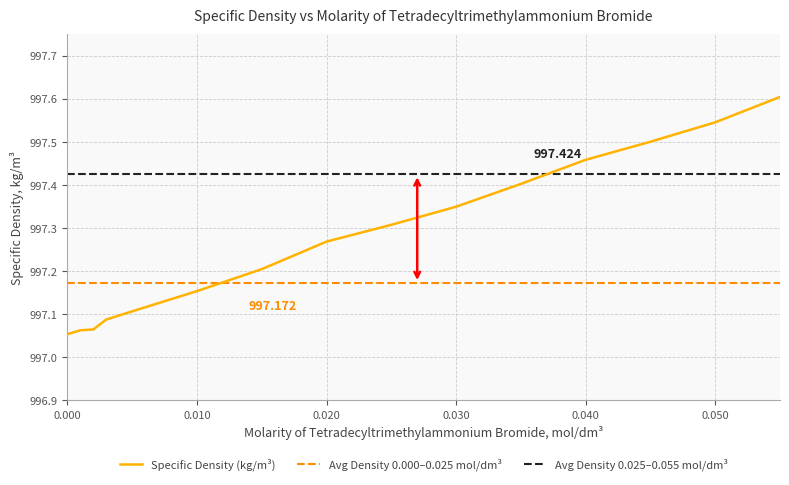

True or false: Specific Density (kg/m³) and Avg Density 0.000–0.025 mol/dm³ cross at least once.

True